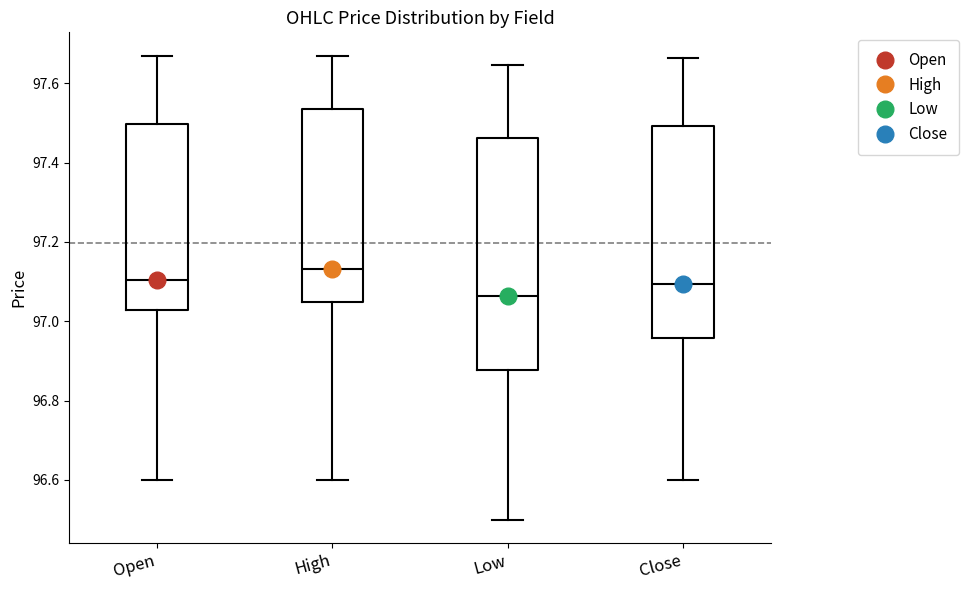

Which box is the tallest, from its lower edge to its upper edge?

Low